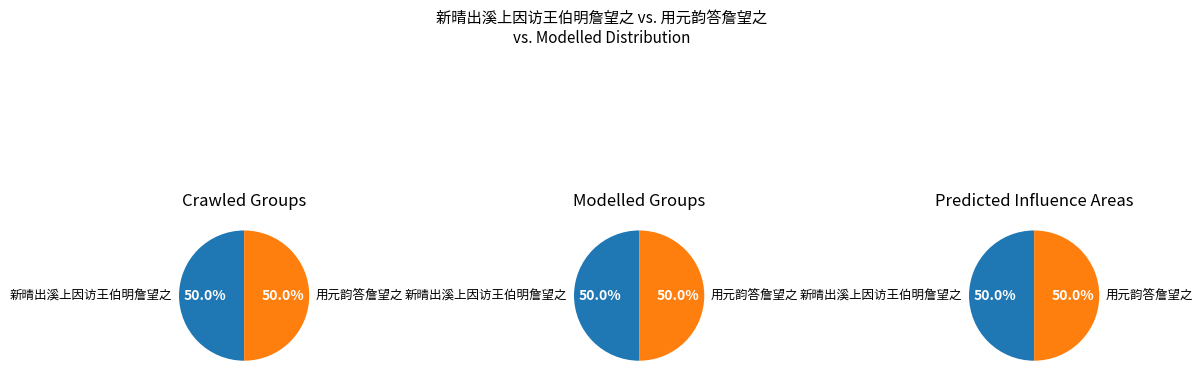

To the nearest percent, what is the average slice percentage?

50%